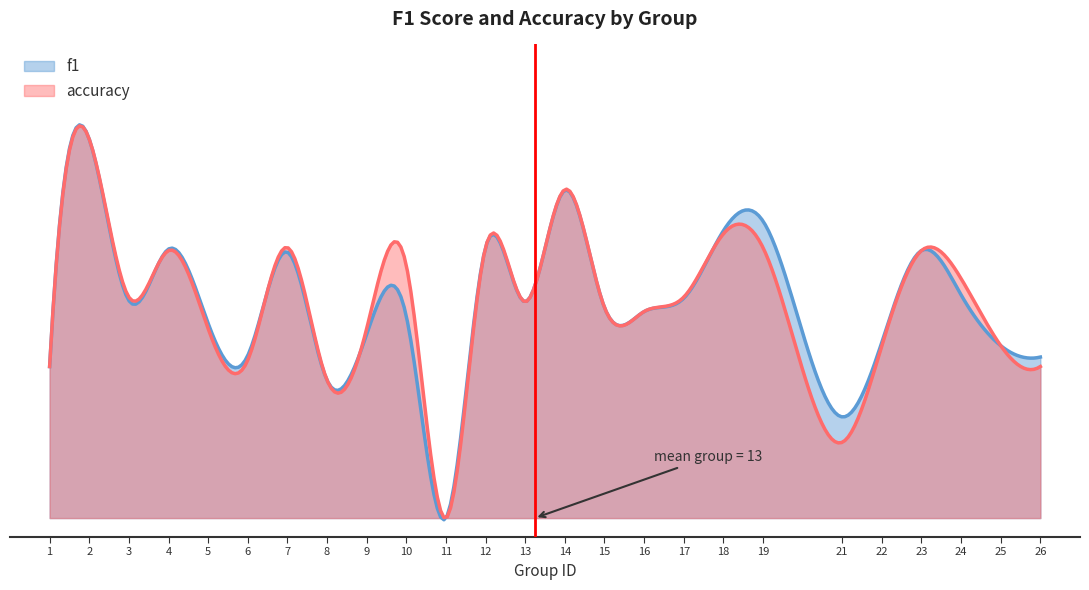

True or false: f1 has more than 0 interior local peaks.

True